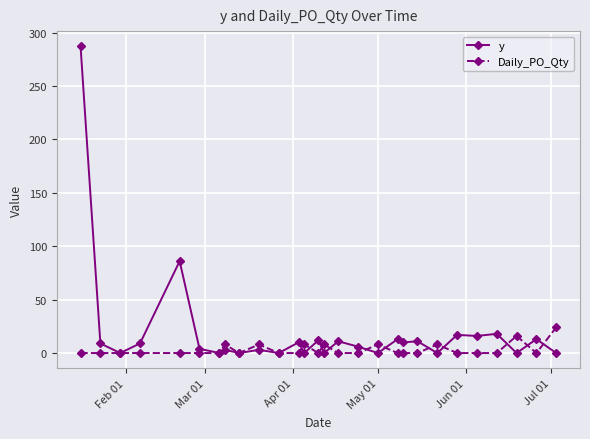

What is the maximum value for y?

287